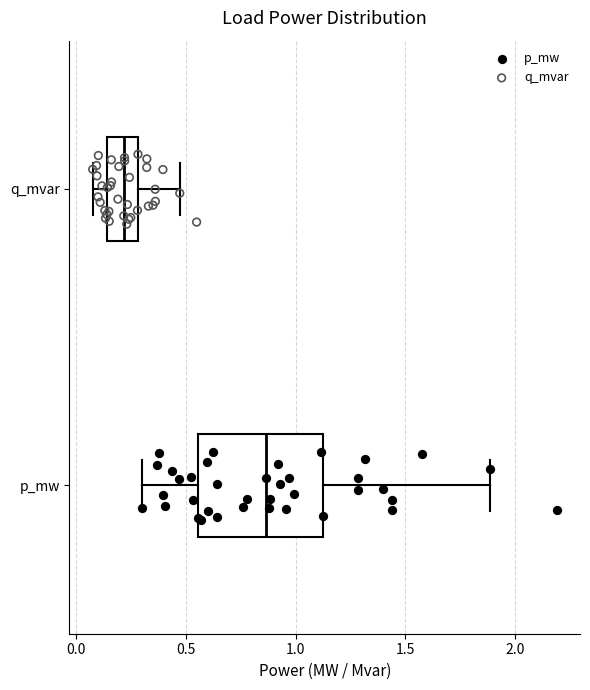

Reading bottom to top, read every box against the x-axis: the position of its median line, the range the box covers, and the ends of its whiskers. The values are not printed on the chart, so give them approximately, as read against the axis.

p_mw: median 0.85, box 0.55 to 1.10, whiskers 0.30 to 1.90
q_mvar: median 0.20, box 0.15 to 0.30, whiskers 0.10 to 0.45